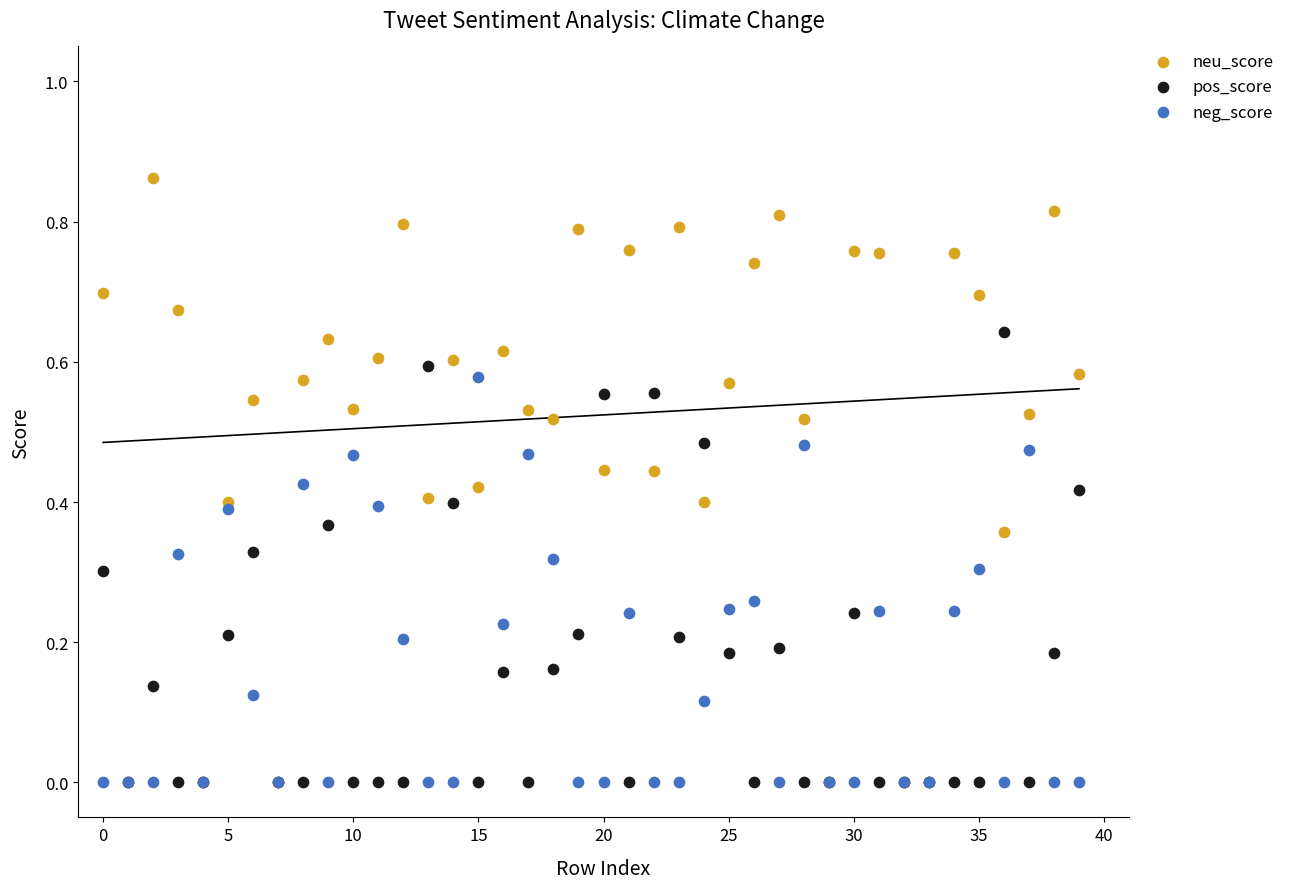

What are all the series names shown in the legend?

neu_score, pos_score, neg_score